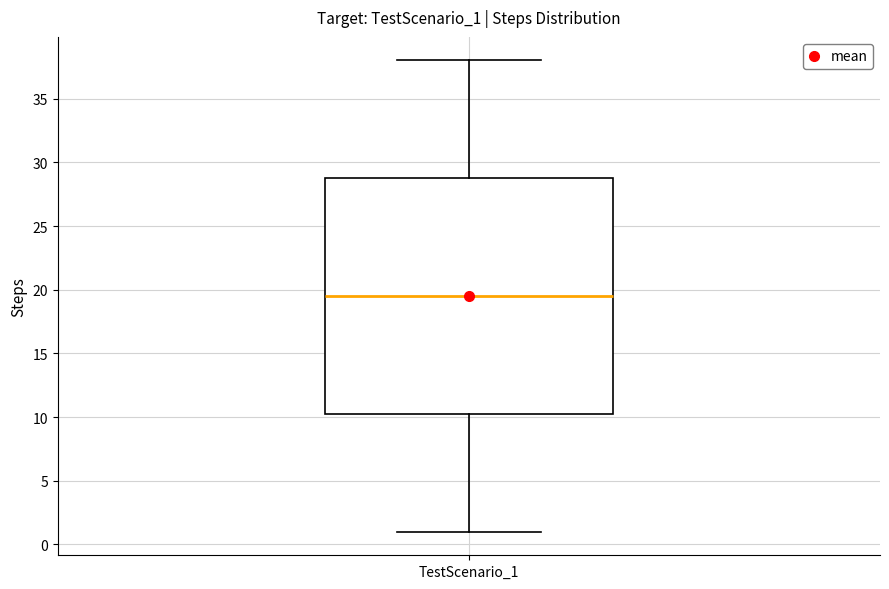

Read this box plot against the y-axis: the position of the median line, the range covered by the box, and the ends of both whiskers. The values are not printed on the chart, so give them approximately, as read against the axis.

median 19.5, box 10.5 to 29.0, whiskers 1.0 to 38.0